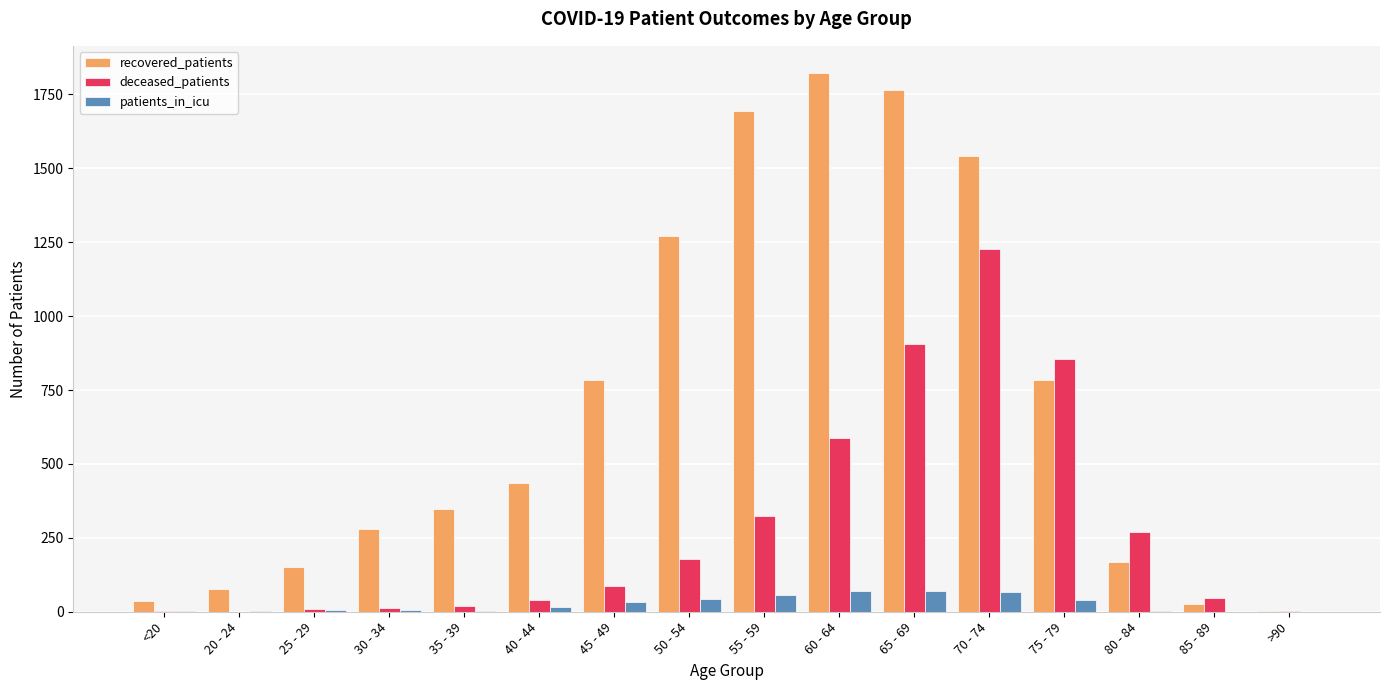

At which category is the sum across all series the highest?

70 - 74